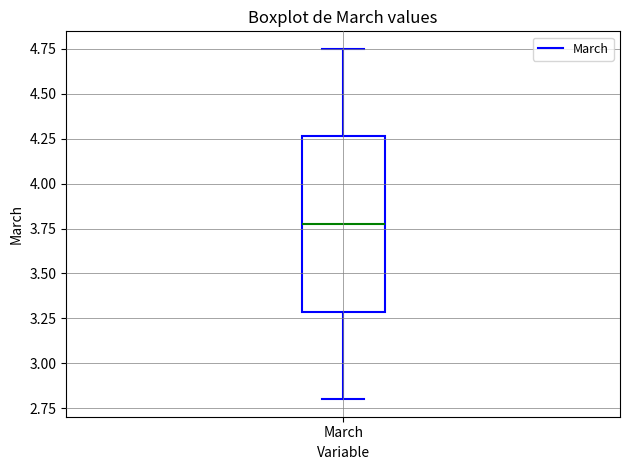

Transcribe this box plot: give where the median line is, the range the box spans, and where the two whiskers end, as read against the y-axis. The values are not printed on the chart, so give them approximately, as read against the axis.

median 3.80, box 3.30 to 4.25, whiskers 2.80 to 4.75